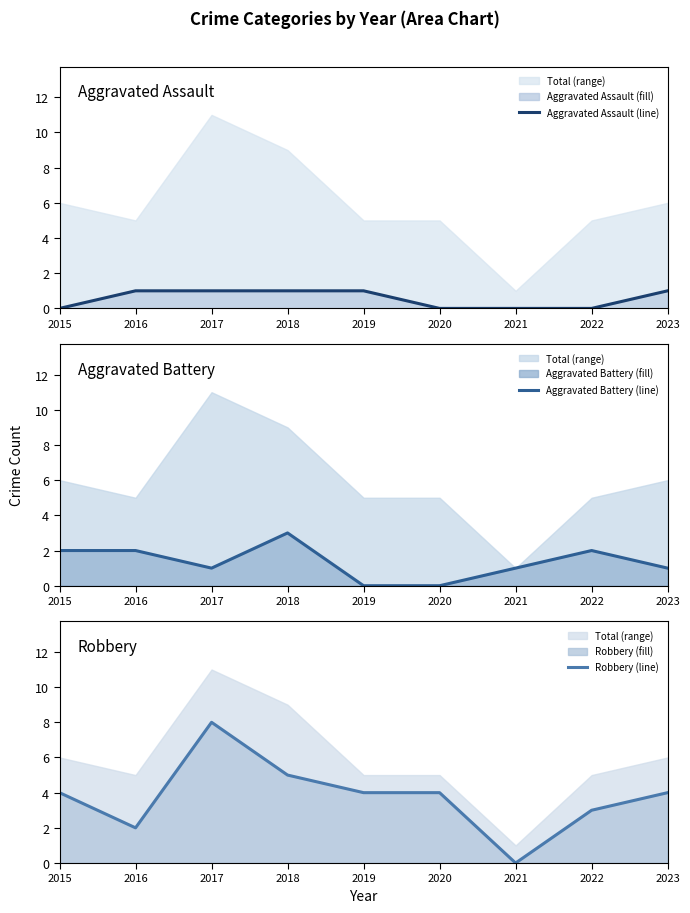

At 2020, list the series in order from smallest to largest.

Aggravated Assault (line), Aggravated Battery (line), Robbery (line)